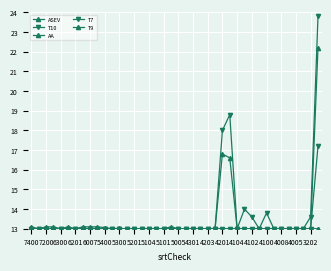

What is the maximum value for ASEV?

13.1